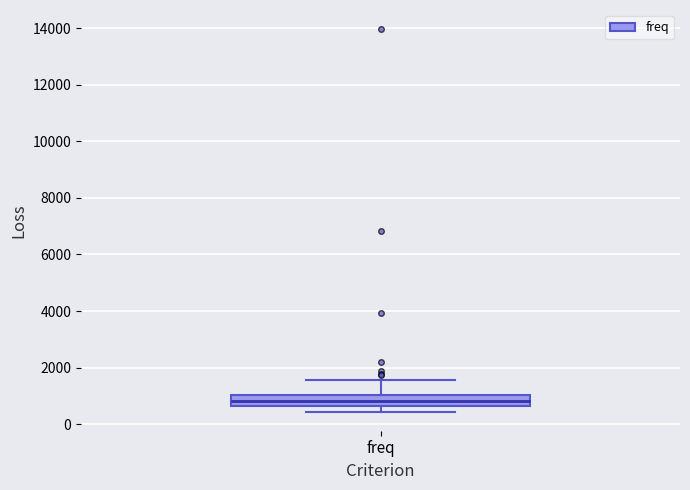

Where does the upper whisker of the box for freq end on the y-axis? The values are not printed on the chart, so give them approximately, as read against the axis.

1600